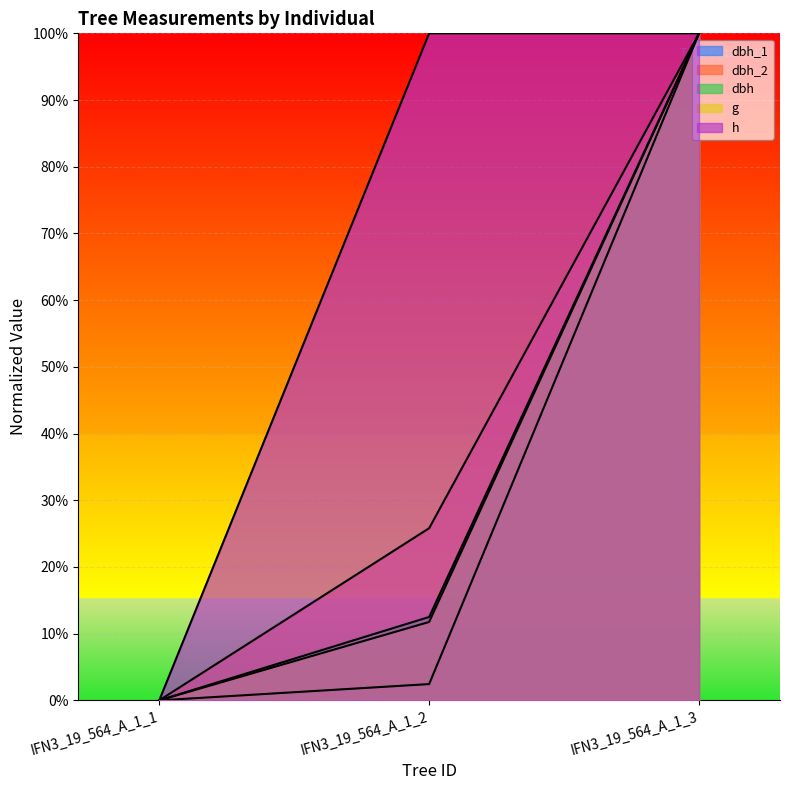

Where does the dbh series first go above 12?

IFN3_19_564_A_1_2